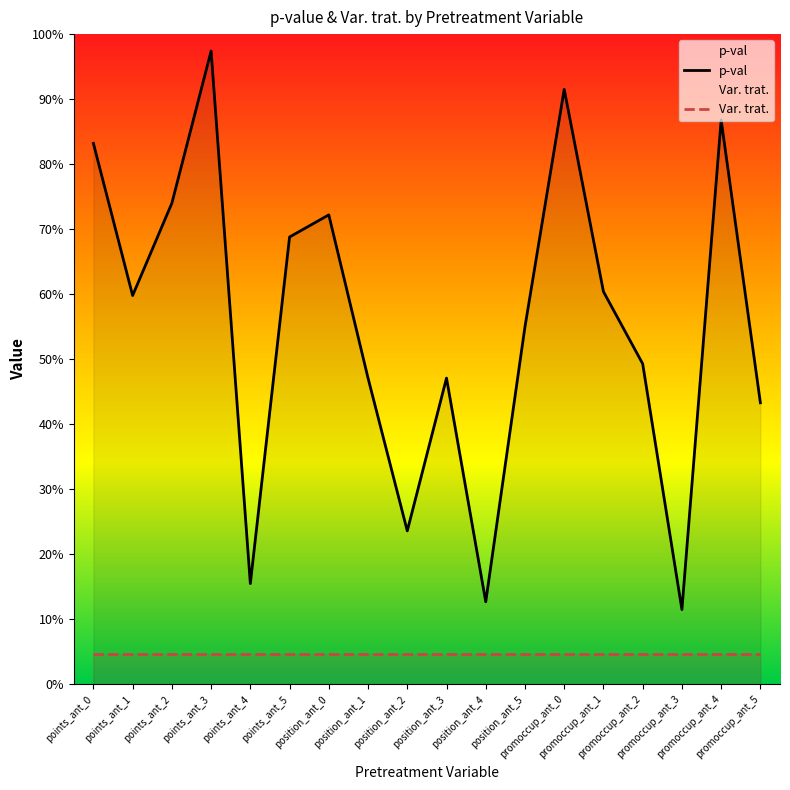

What are all the series names shown in the legend?

p-val, Var. trat.